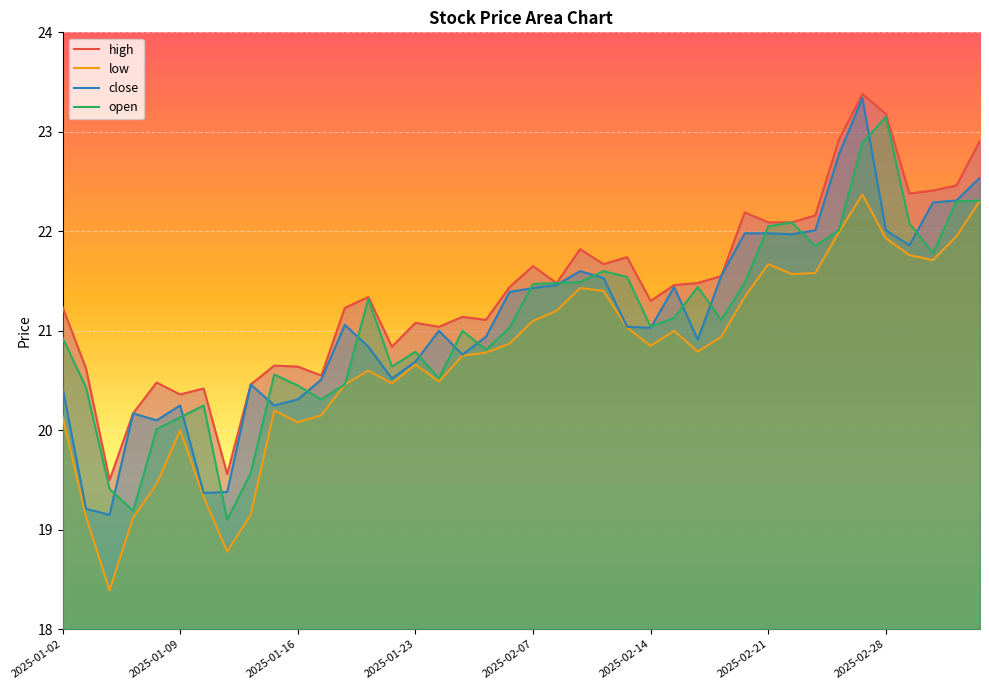

Where is the first local maximum for close?

2025-01-07